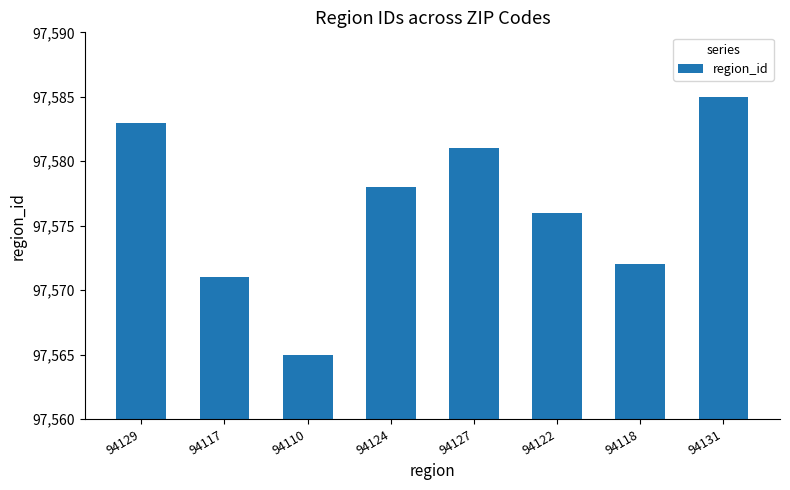

Reading right to left, what are all the values shown in this chart?

97585	97572	97576	97581	97578	97565	97571	97583